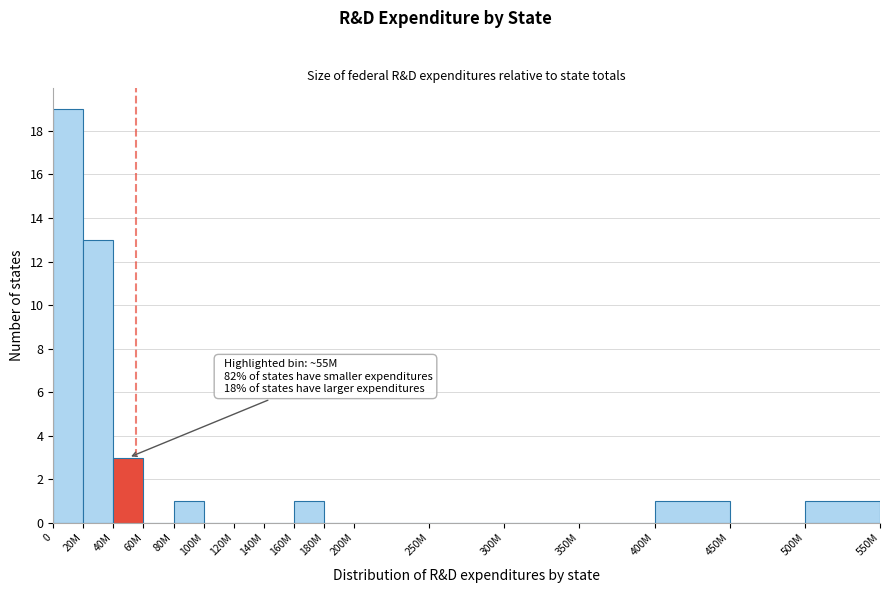

Reading left to right, list all the values displayed in this chart.

0=19	20M=13	40M=3	60M=0	80M=1	100M=0	120M=0	140M=0	160M=1	180M=0	200M=0	250M=0	300M=0	350M=0	400M=1	450M=0	500M=1